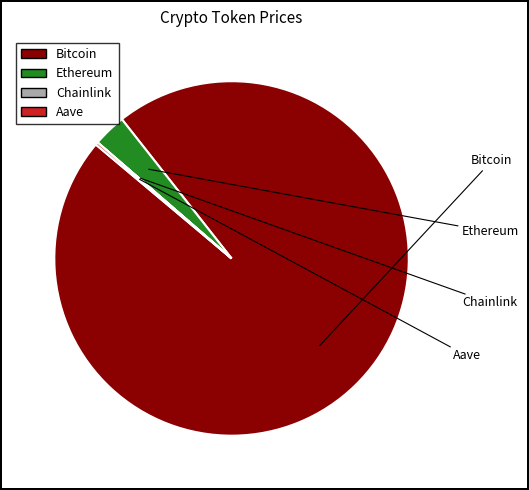

Combined, do Ethereum and Bitcoin account for over 50%?

Yes